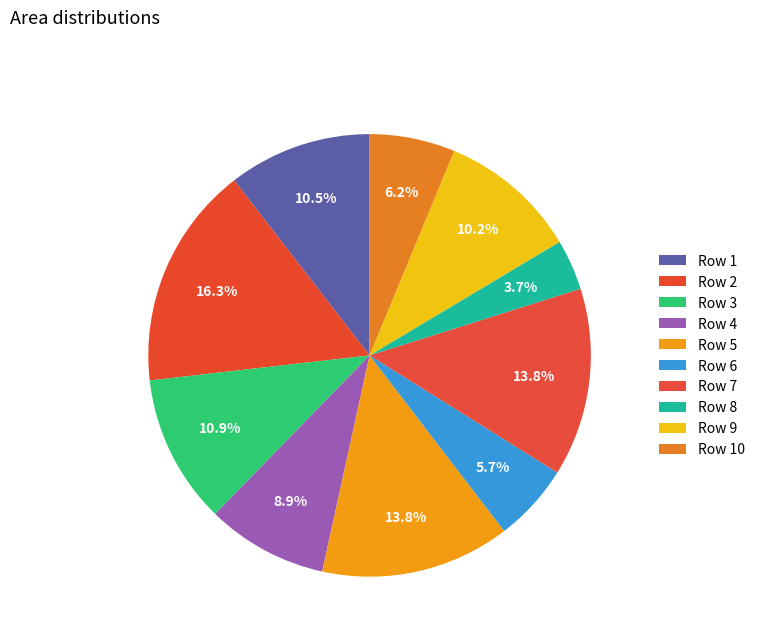

How many segments does this pie chart have?

10